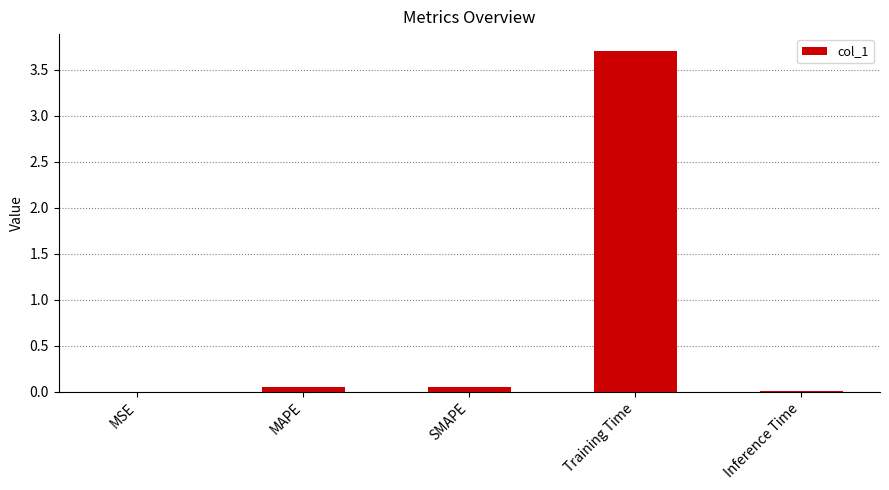

The chart shows a value of 1.4 at Training Time. True or false?

False